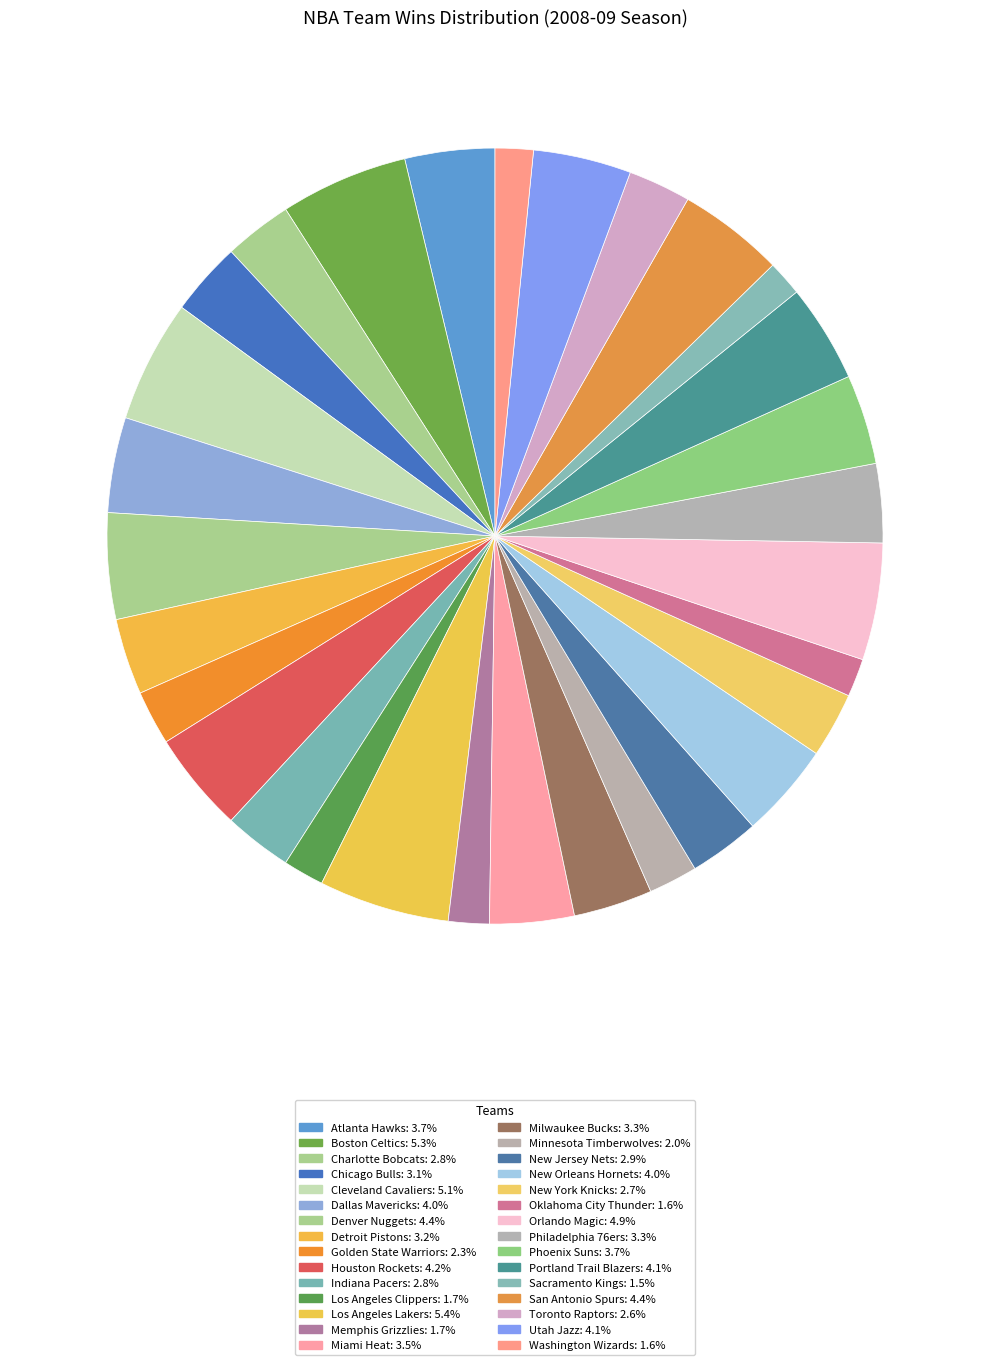

How many segments does this pie chart have?

30